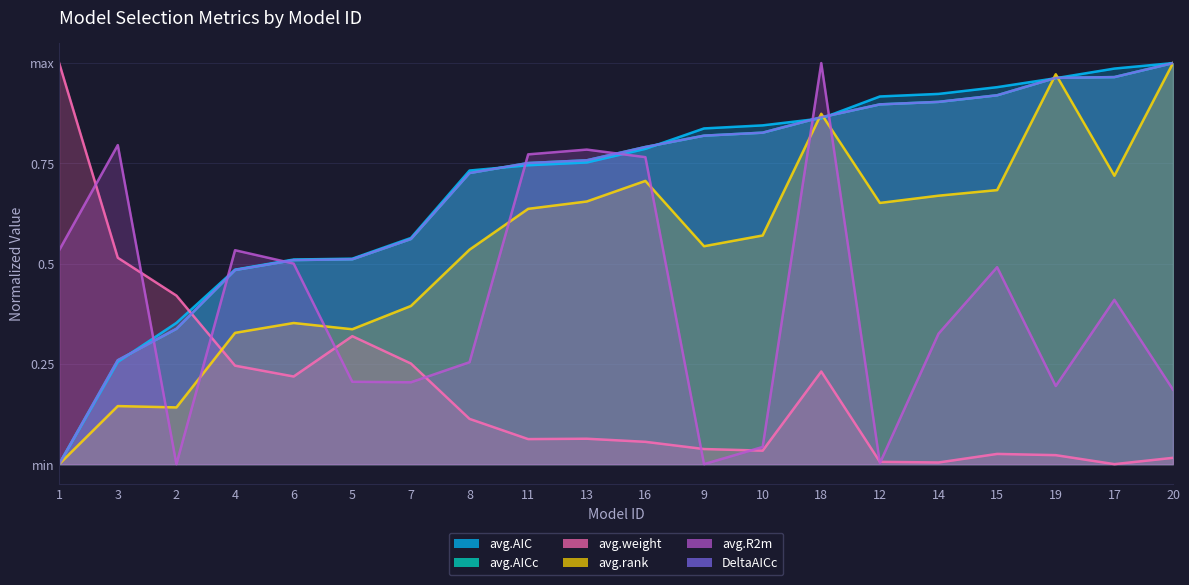

What are all the series names shown in the legend?

avg.AIC, avg.AICc, avg.weight, avg.rank, avg.R2m, DeltaAICc